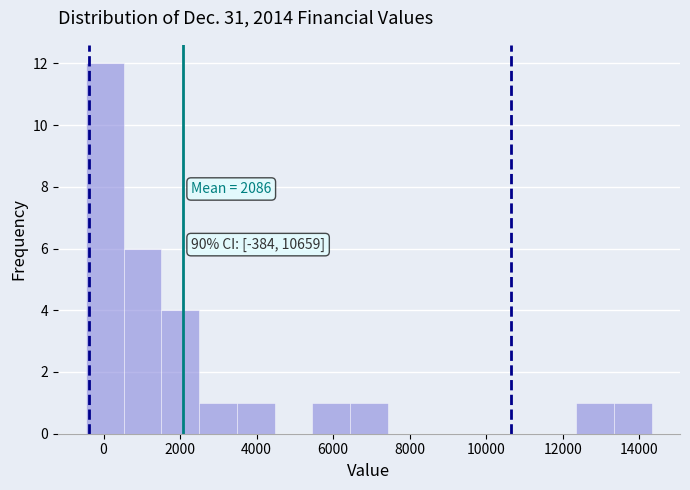

Which range on the x-axis has the tallest bar?

-400 to 600